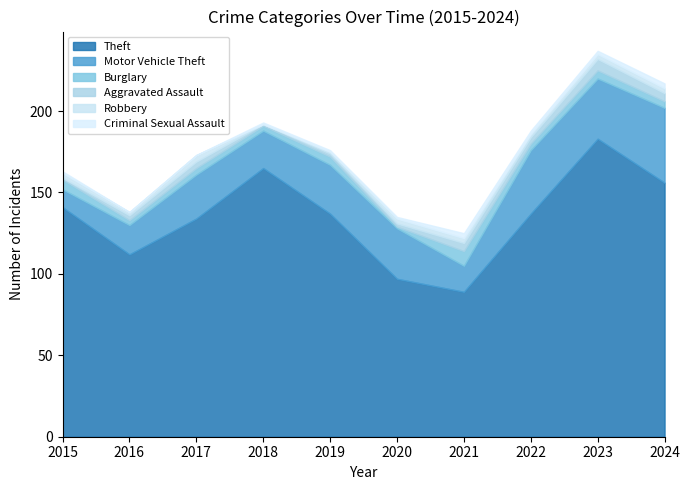

Is the value of Aggravated Assault at 2018 greater than the value of Criminal Sexual Assault at 2015?

No